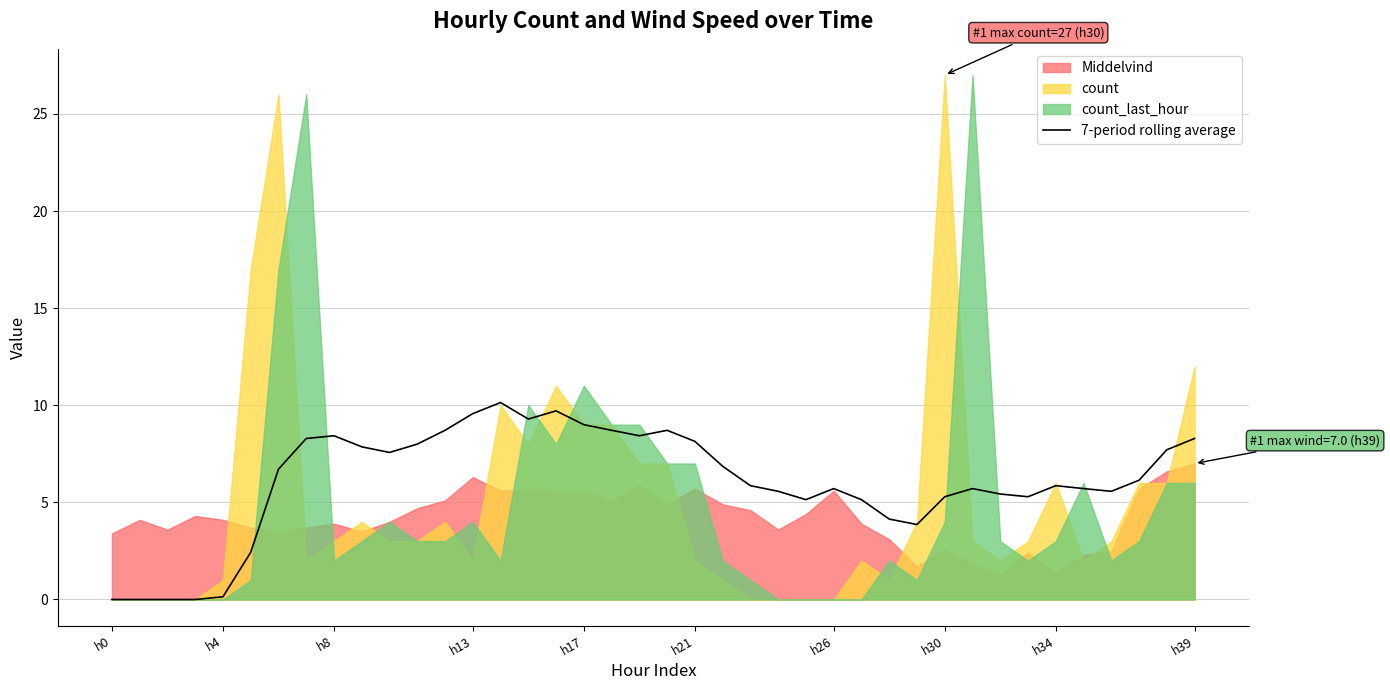

The value of 7-period rolling average at h34 is 5.9. True or false?

True